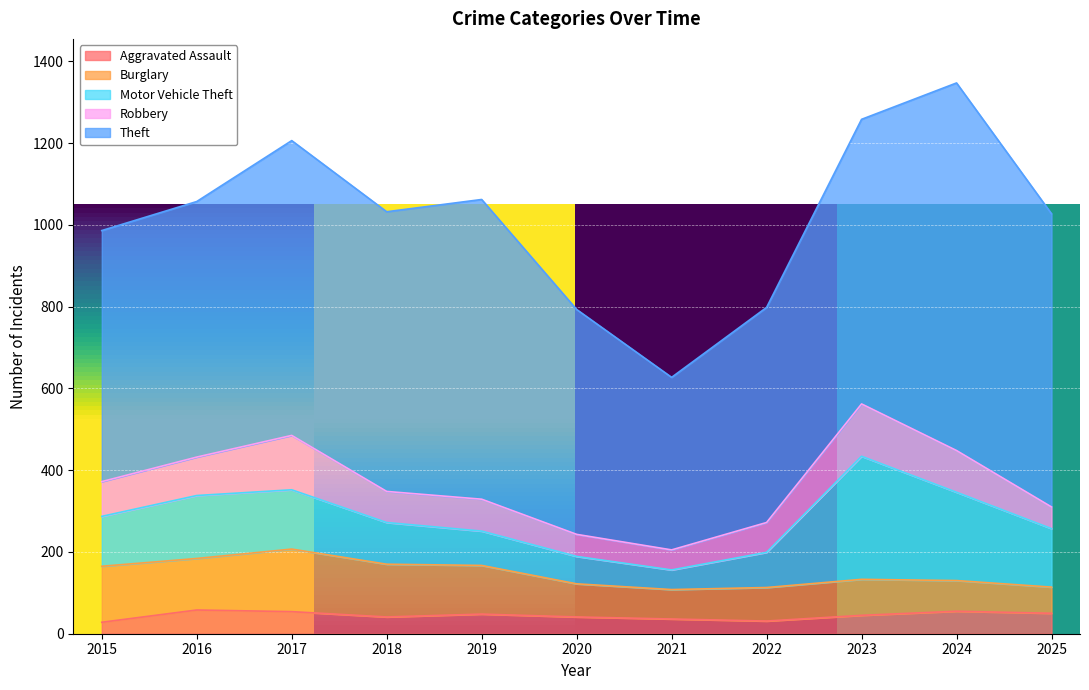

The value of Motor Vehicle Theft at 2015 is 122. True or false?

True